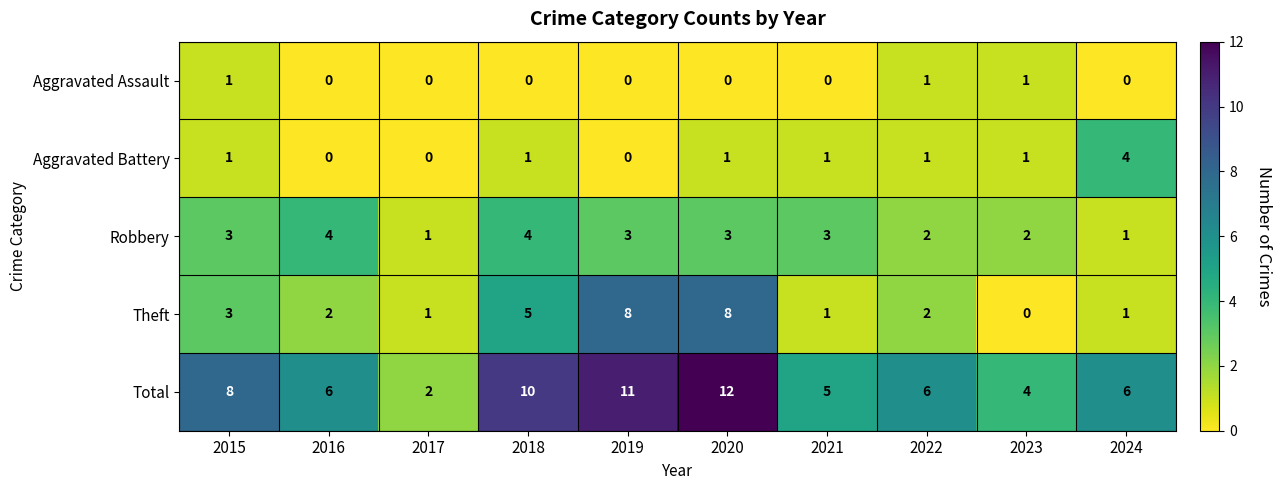

Rank the series at 2018 from lowest to highest value.

Aggravated Assault, Aggravated Battery, Robbery, Theft, Total